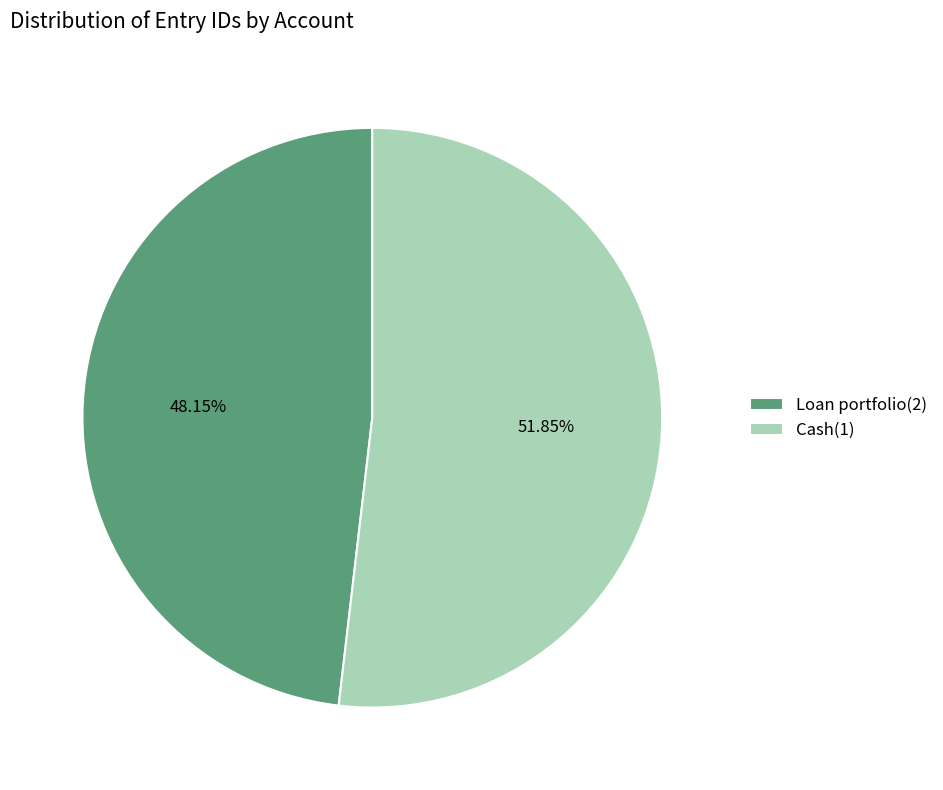

True or false: Cash(1) accounts for 41% of the total.

False